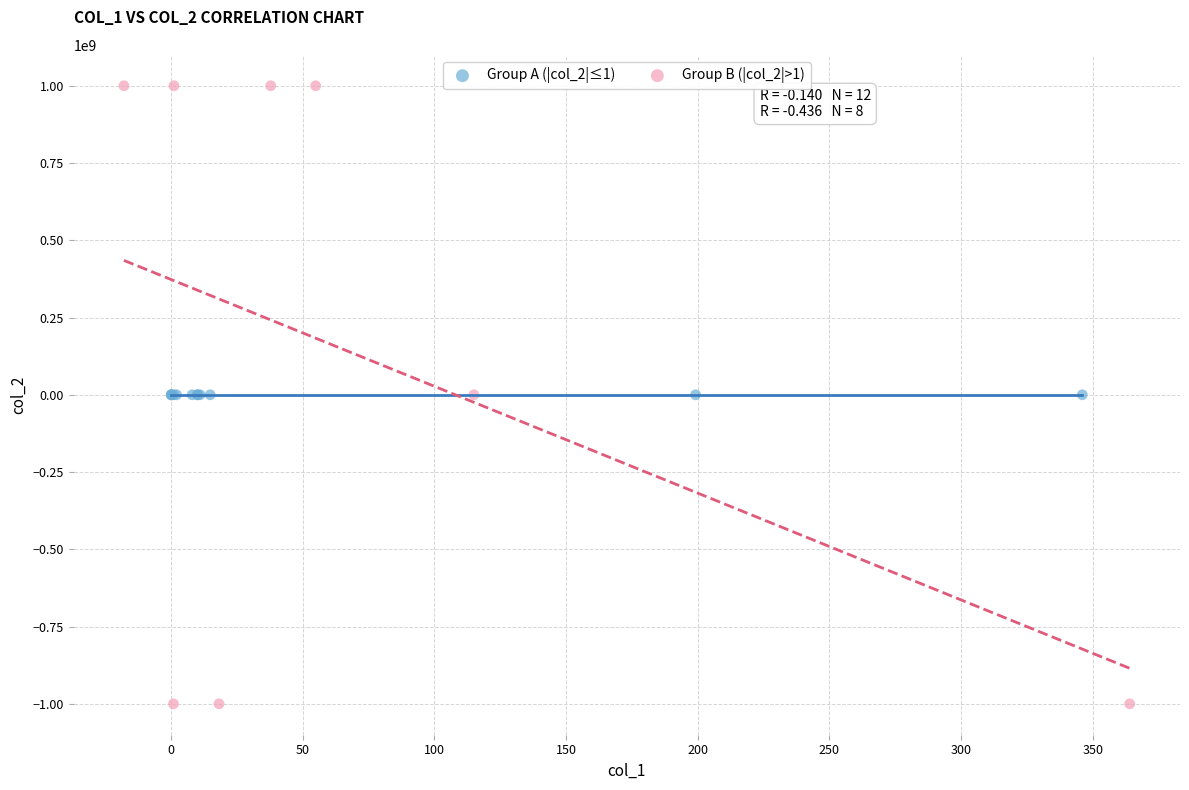

Which series reaches the maximum Y coordinate?

Group B (|col_2|>1)